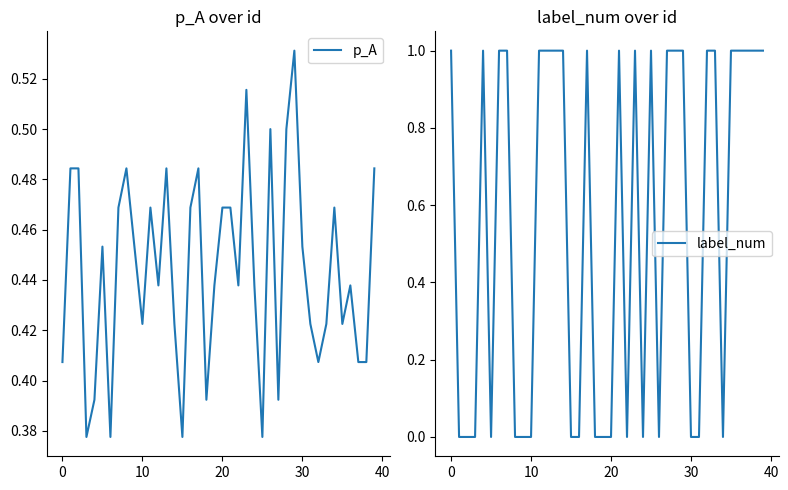

What is the spread (max minus min) of values at 16?

0.5